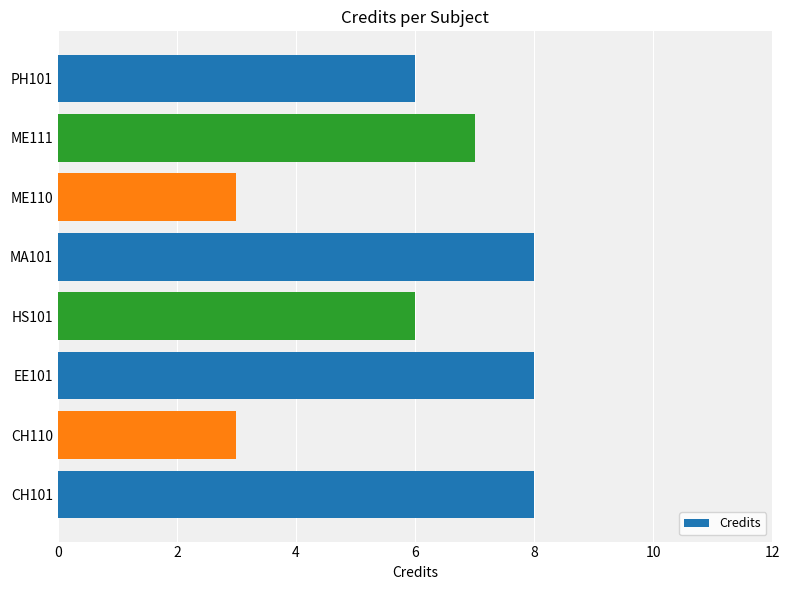

What is the difference between the maximum and second lowest values?

5